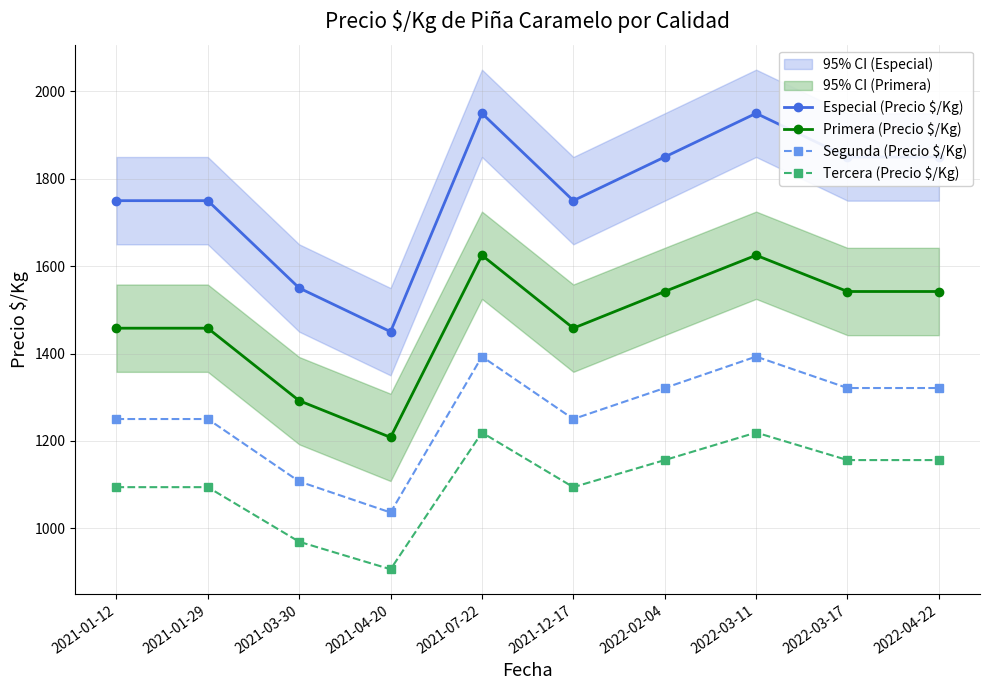

At which label is Especial (Precio $/Kg) closest to 1700?

2021-01-12